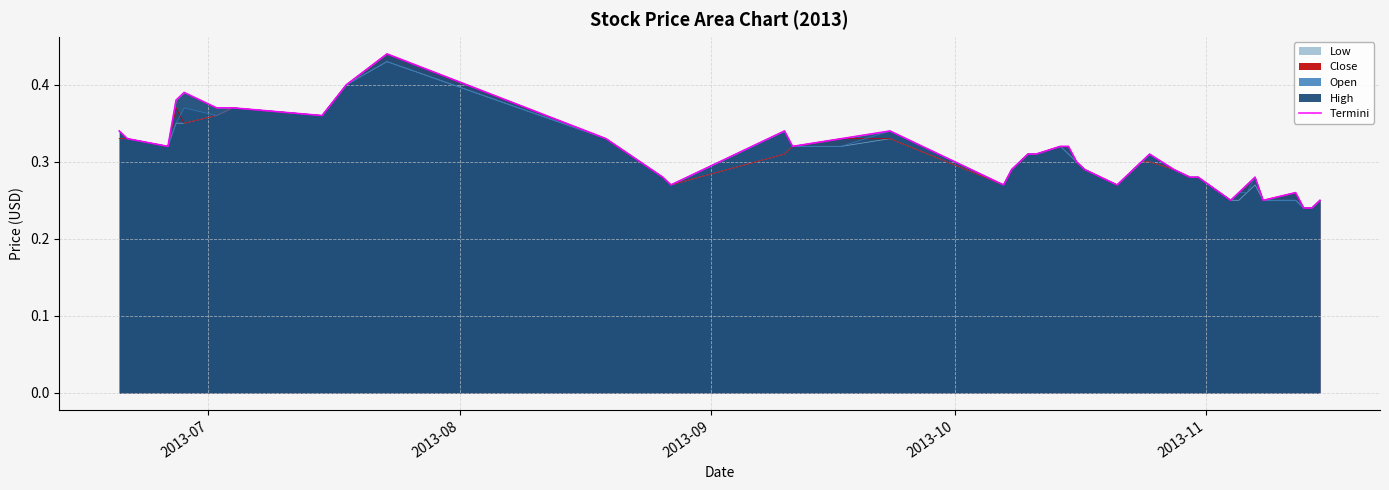

How many values are between 0 and 1?

40